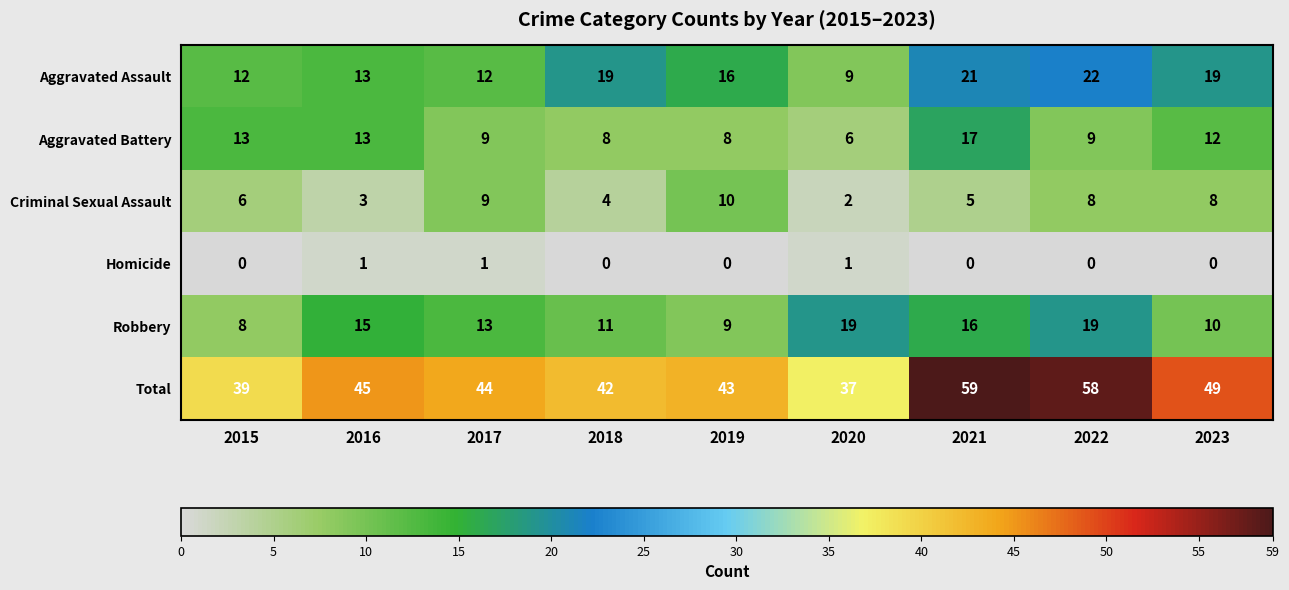

What is the approximate value of Total at 2018?

42